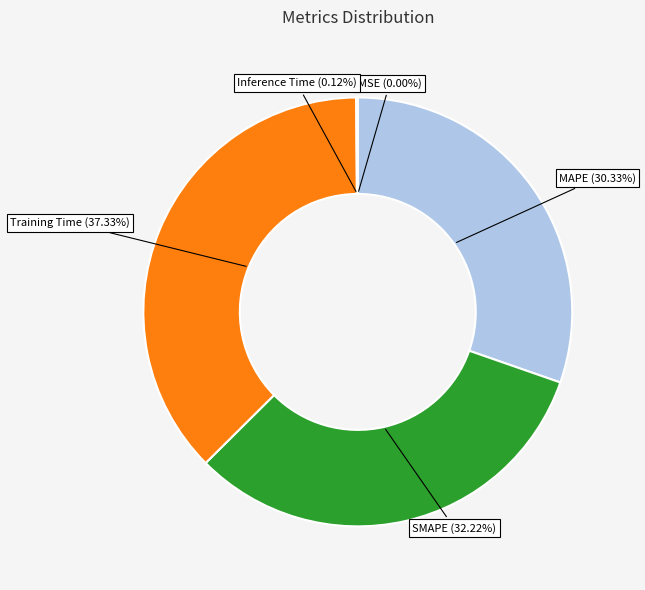

Which slice is the largest?

Training Time